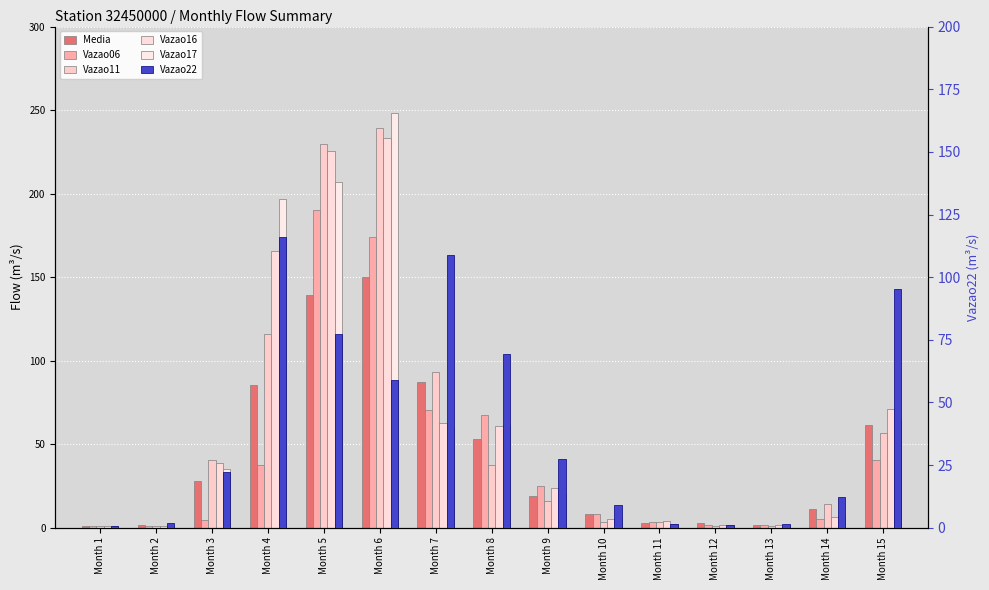

What is the value of the Vazao11 bar at the 14th from the left?

14.5